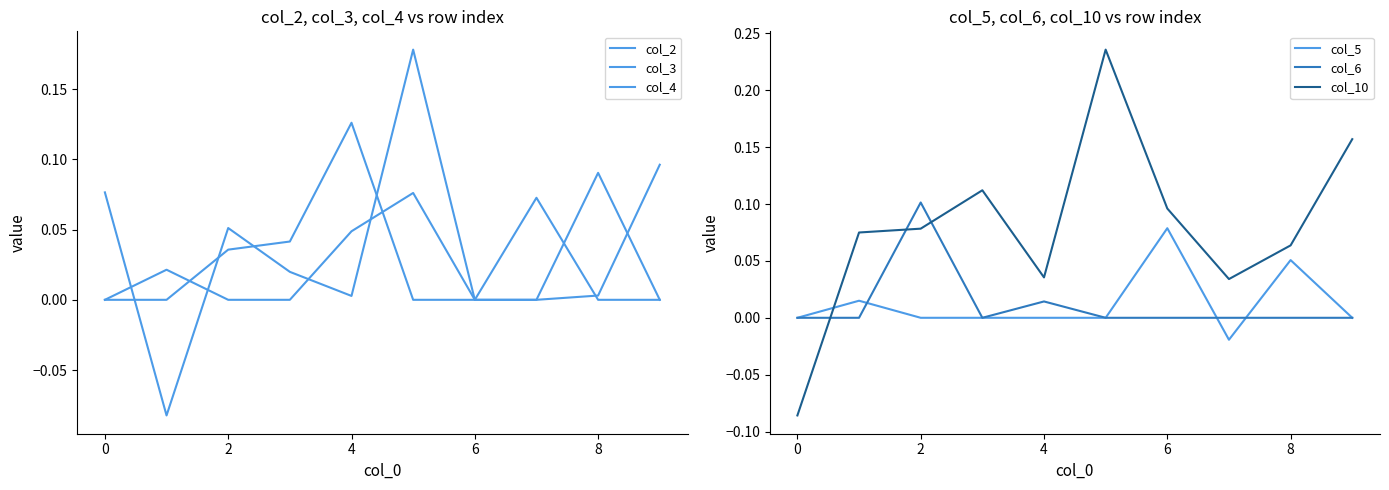

How many lines are shown in the chart?

6